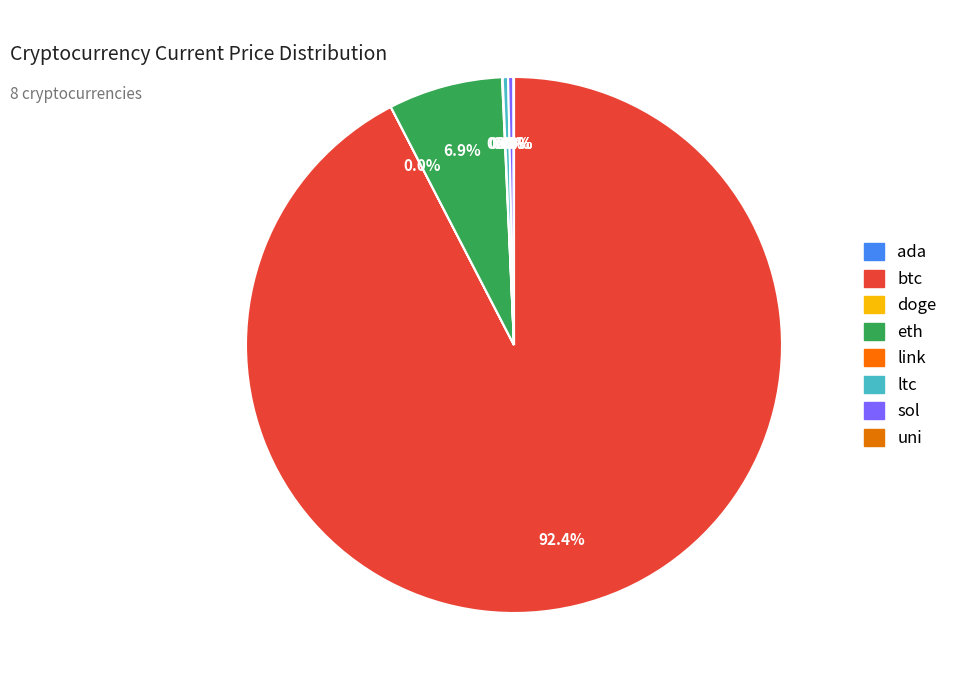

Count the number of slices in the pie.

8